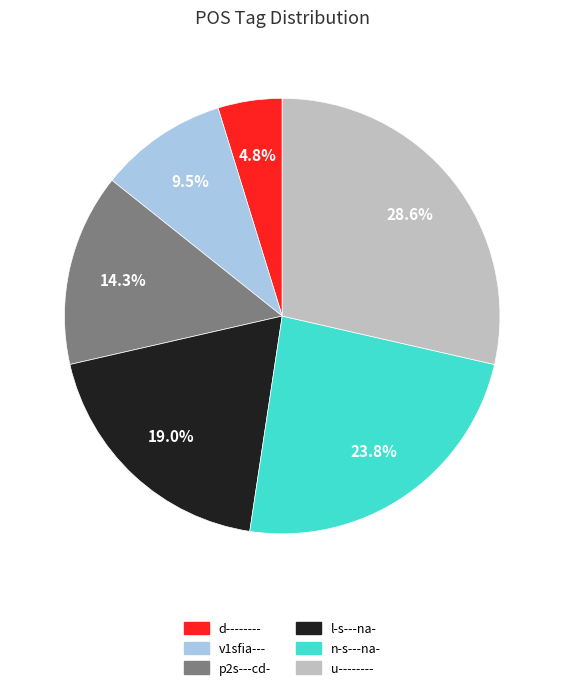

What is the smallest slice in the pie chart?

d--------